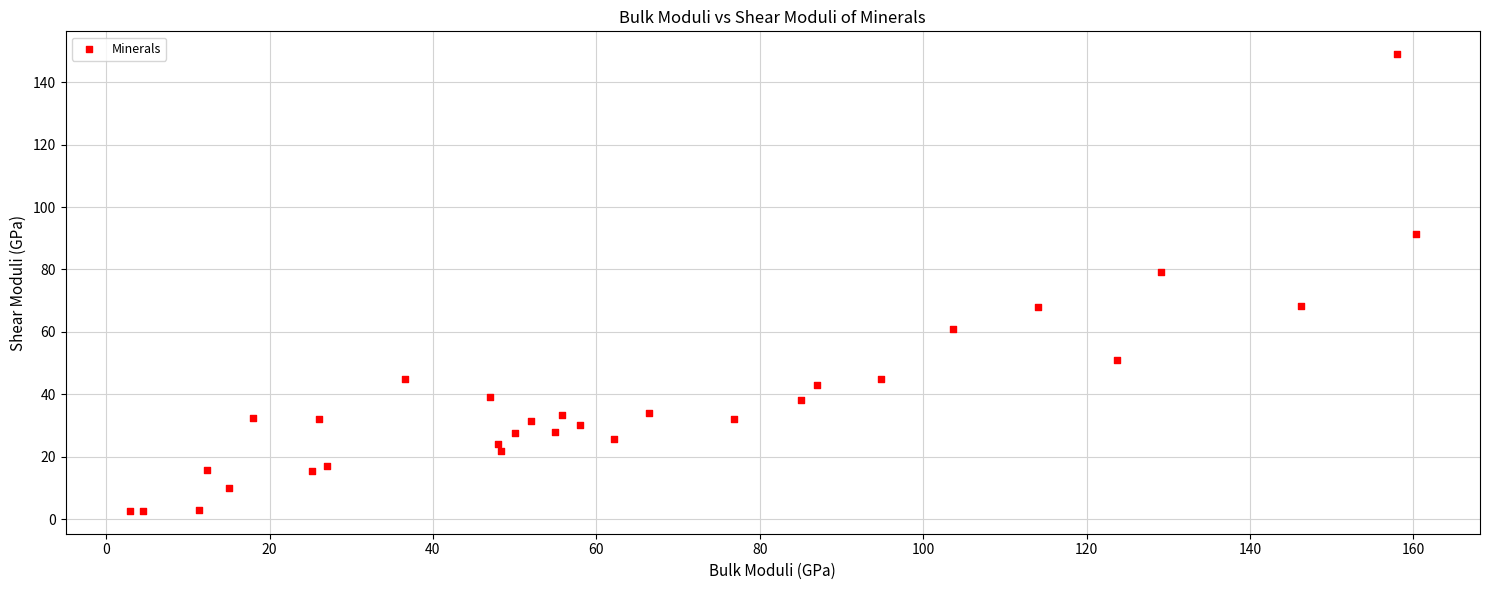

What Y value in the scatter plot is closest to 75?

79.2